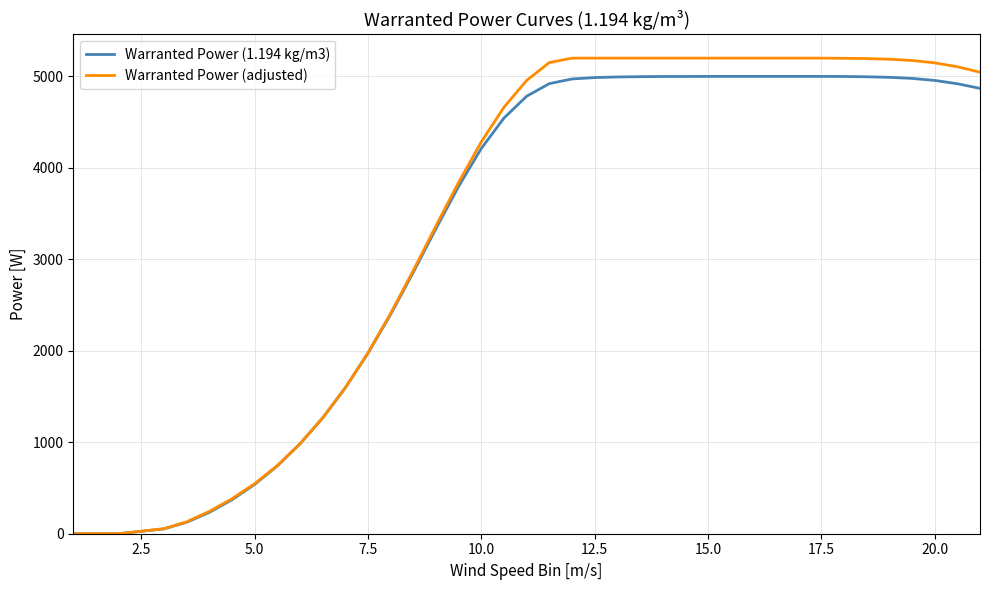

Rank the series by their average value, from lowest to highest.

Warranted Power (1.194 kg/m3), Warranted Power (adjusted)